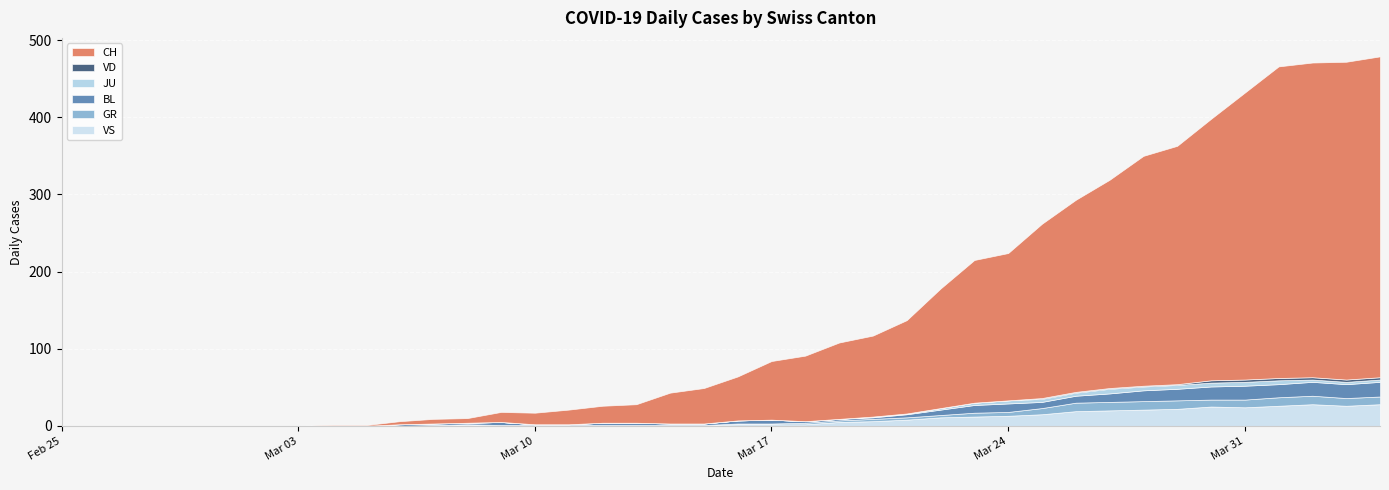

Reading right to left, what are all the values shown in this chart?

CH: 416	412	408	404	372	339	309	298	270	249	226	191	185	155	121	105	99	85	76	57	46	40	24	22	19	15	13	6	6	4	1	1	0	0	0	0	0	0	0	0
VD: 3	3	3	3	3	3	1	1	1	1	1	0	0	0	0	0	0	0	0	0	0	0	0	0	0	0	0	0	0	0	0	0	0	0	0	0	0	0	0	0
BL: 19	18	18	17	18	17	15	14	11	9	8	11	10	7	4	2	2	2	5	4	2	2	3	3	1	1	4	2	2	2	0	0	0	0	0	0	0	0	0	0
GR: 10	10	11	11	10	9	11	11	11	11	8	5	5	3	3	3	2	2	1	1	0	0	0	0	0	0	0	1	0	0	0	0	0	0	0	0	0	0	0	0
JU: 3	3	3	5	5	5	5	5	6	4	4	4	3	2	1	1	0	0	0	0	0	0	0	0	0	0	0	0	0	0	0	0	0	0	0	0	0	0	0	0
VS: 28	26	28	26	24	25	22	21	20	19	15	13	12	11	8	6	5	2	2	2	1	1	1	1	1	1	1	1	1	0	0	0	0	0	0	0	0	0	0	0